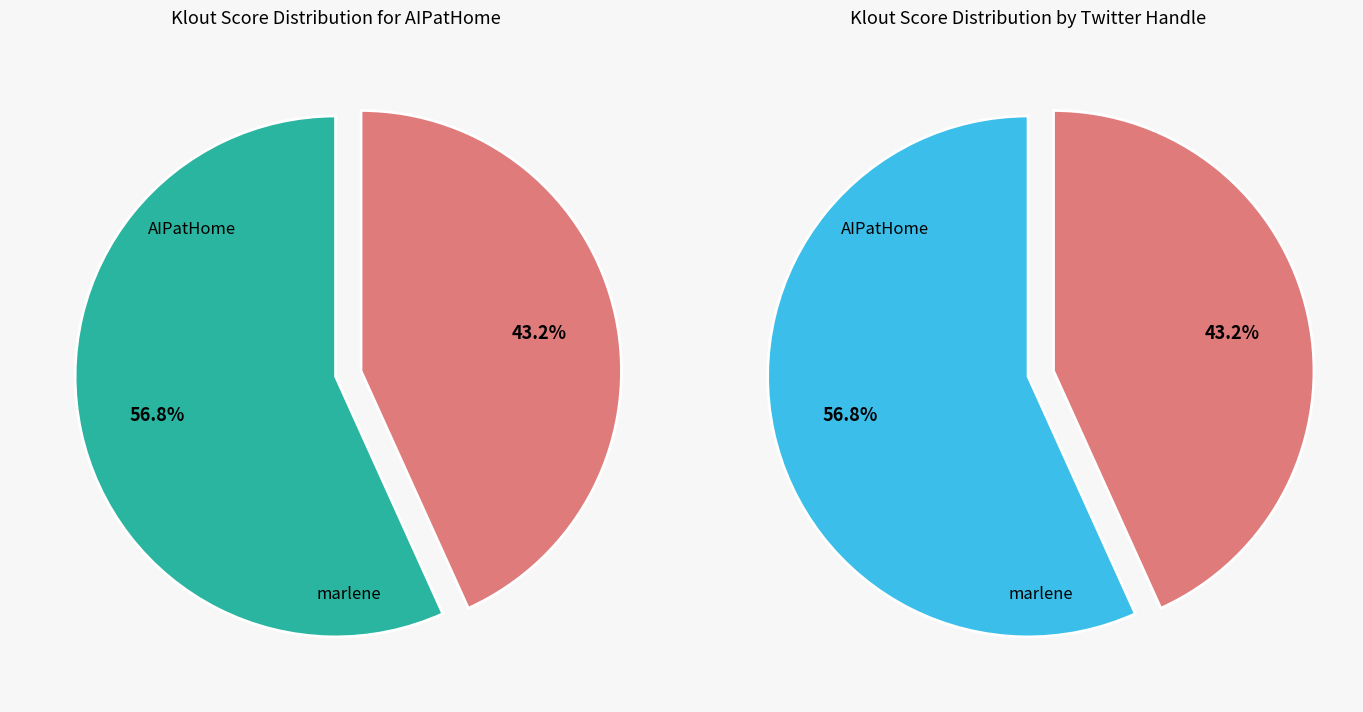

Which slice is the smallest?

marlene